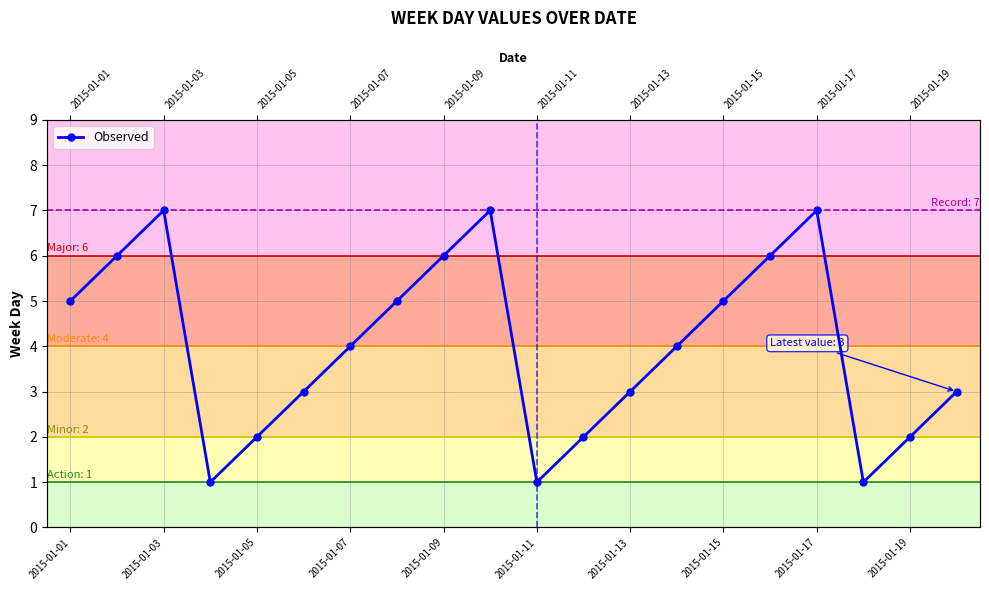

What is the change in value from 15 to 19?

-3